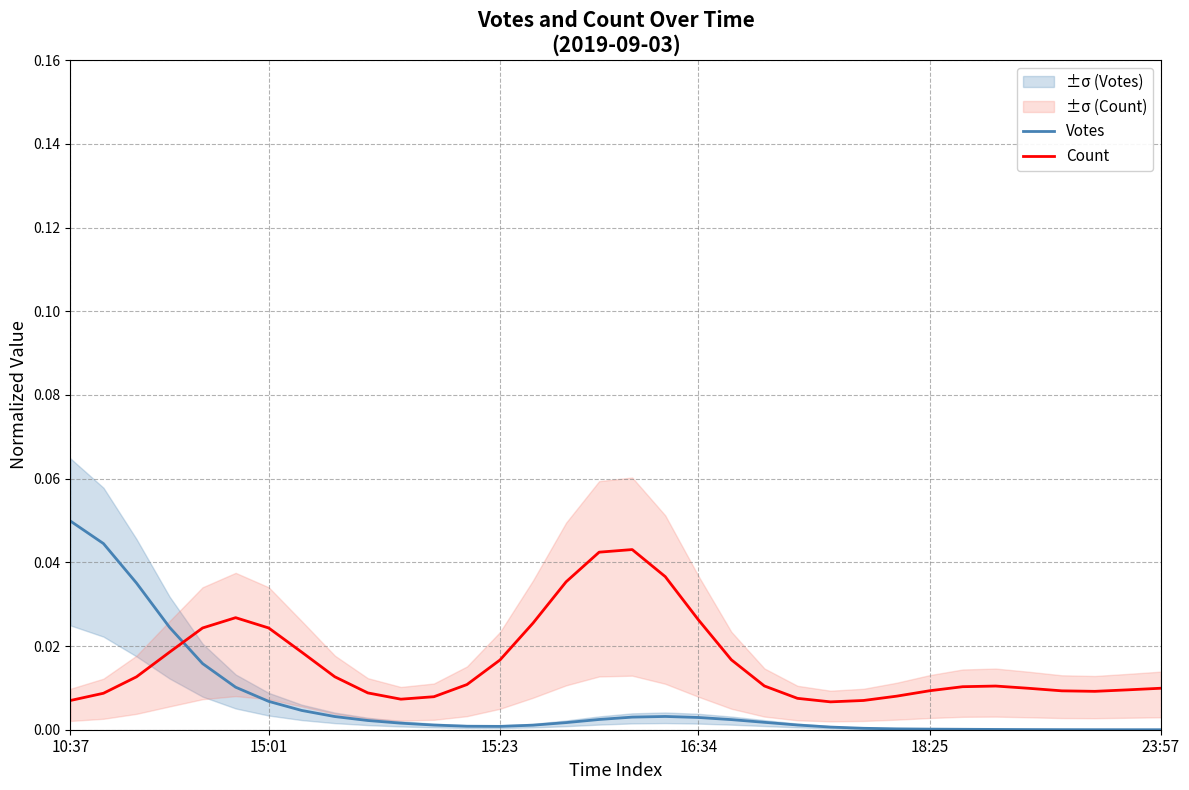

How many times do Count and Votes cross each other?

1